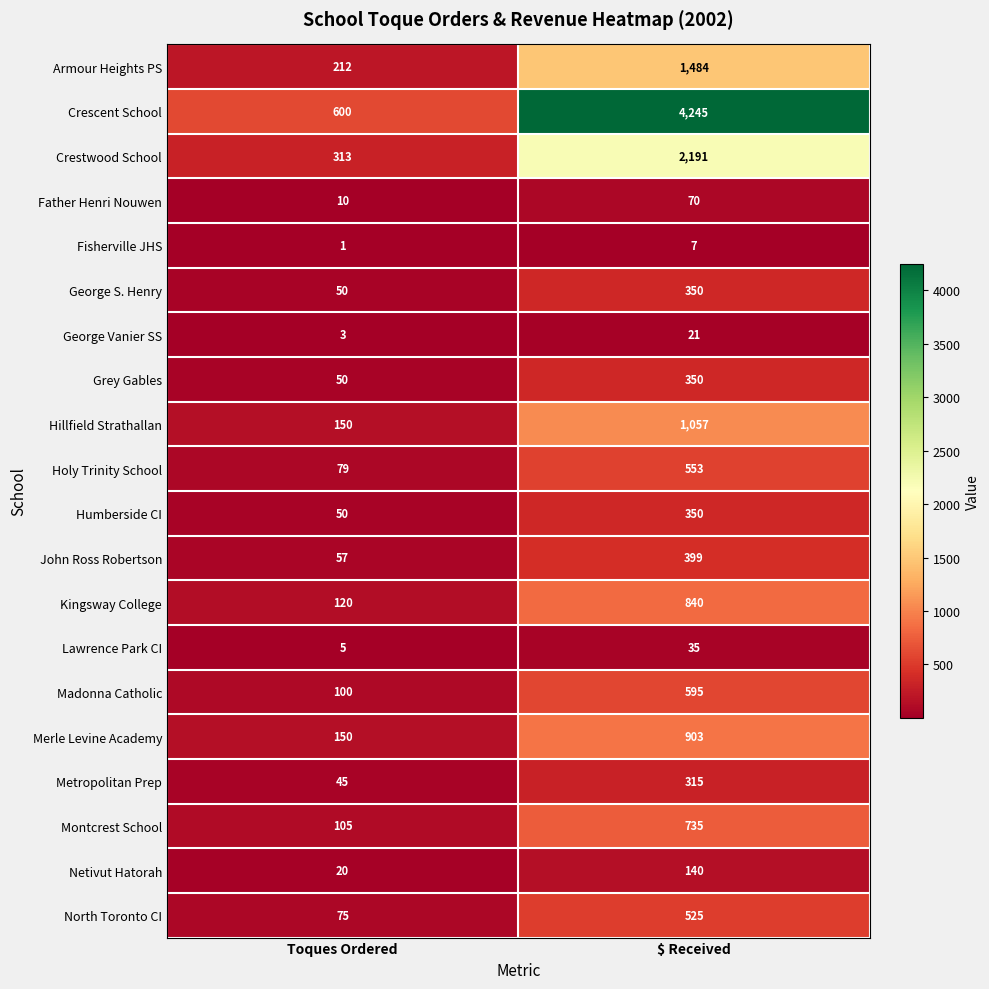

What is the total value across all series at Toques Ordered?

2195